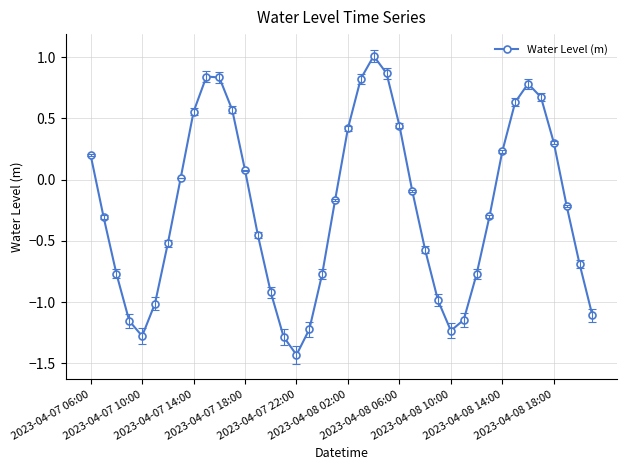

What is the difference between the second highest and second lowest values?

2.2